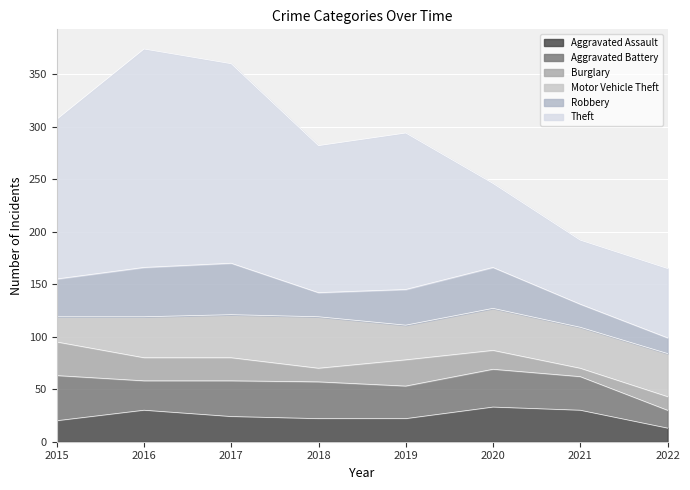

Which label corresponds to the smallest value in the chart?

2021